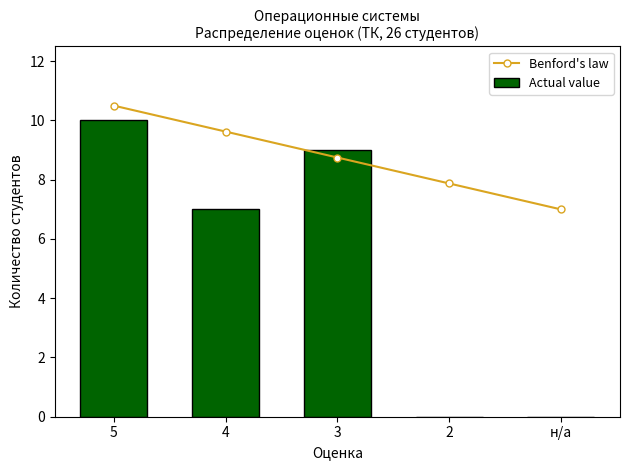

List the series in order of their peak value, highest first.

Benford's law, Actual value